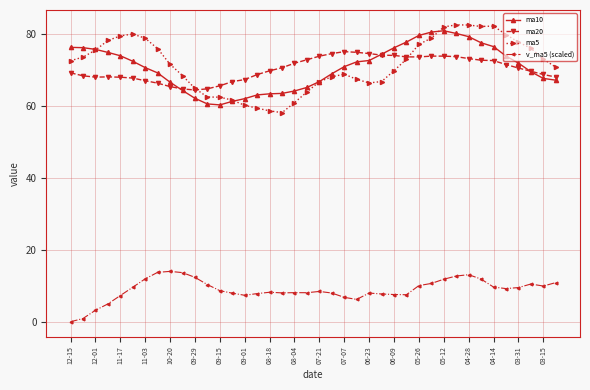

Which series has the largest range (max minus min)?

ma5